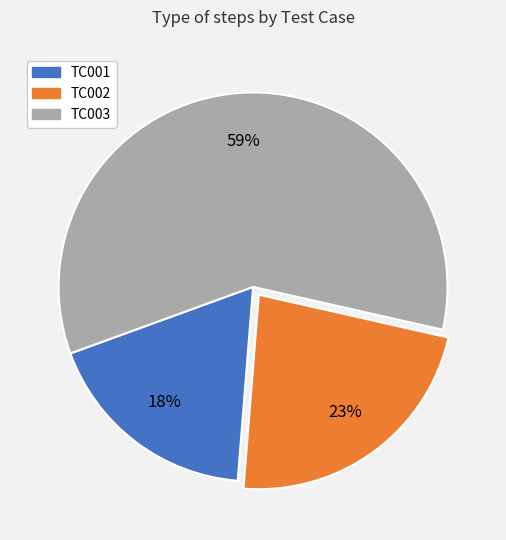

Approximately how many times larger is the value at TC001 compared to TC002?

0.8